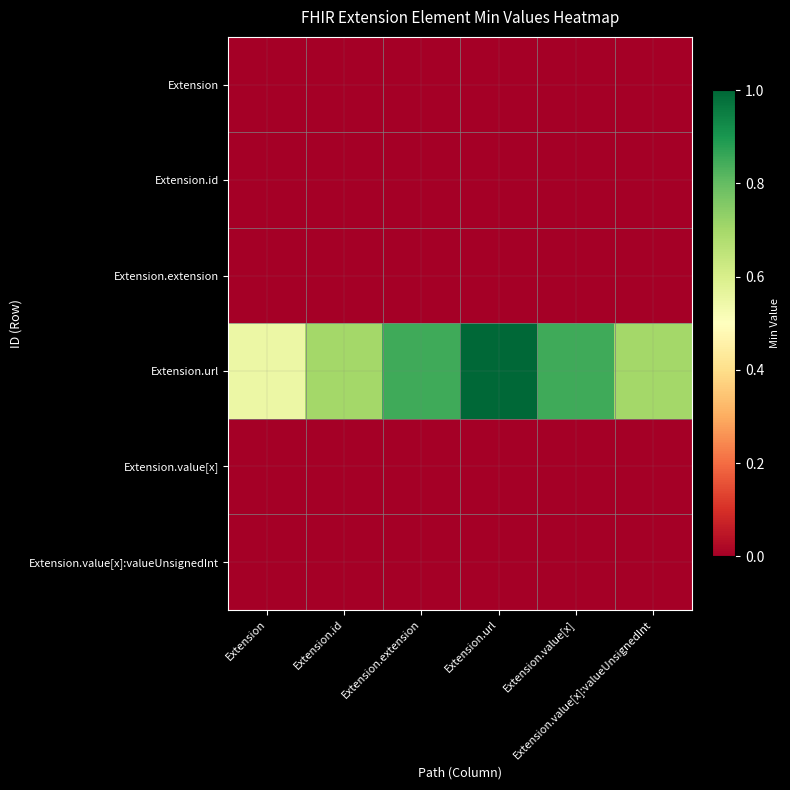

Which has a higher value, Extension or Extension.url?

Extension